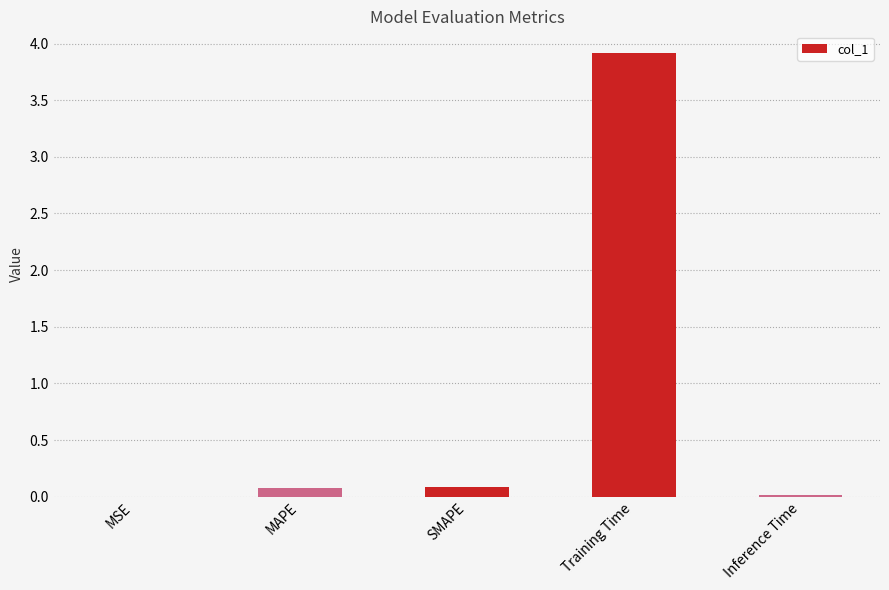

Is it true that the value at MAPE is 0.1?

True